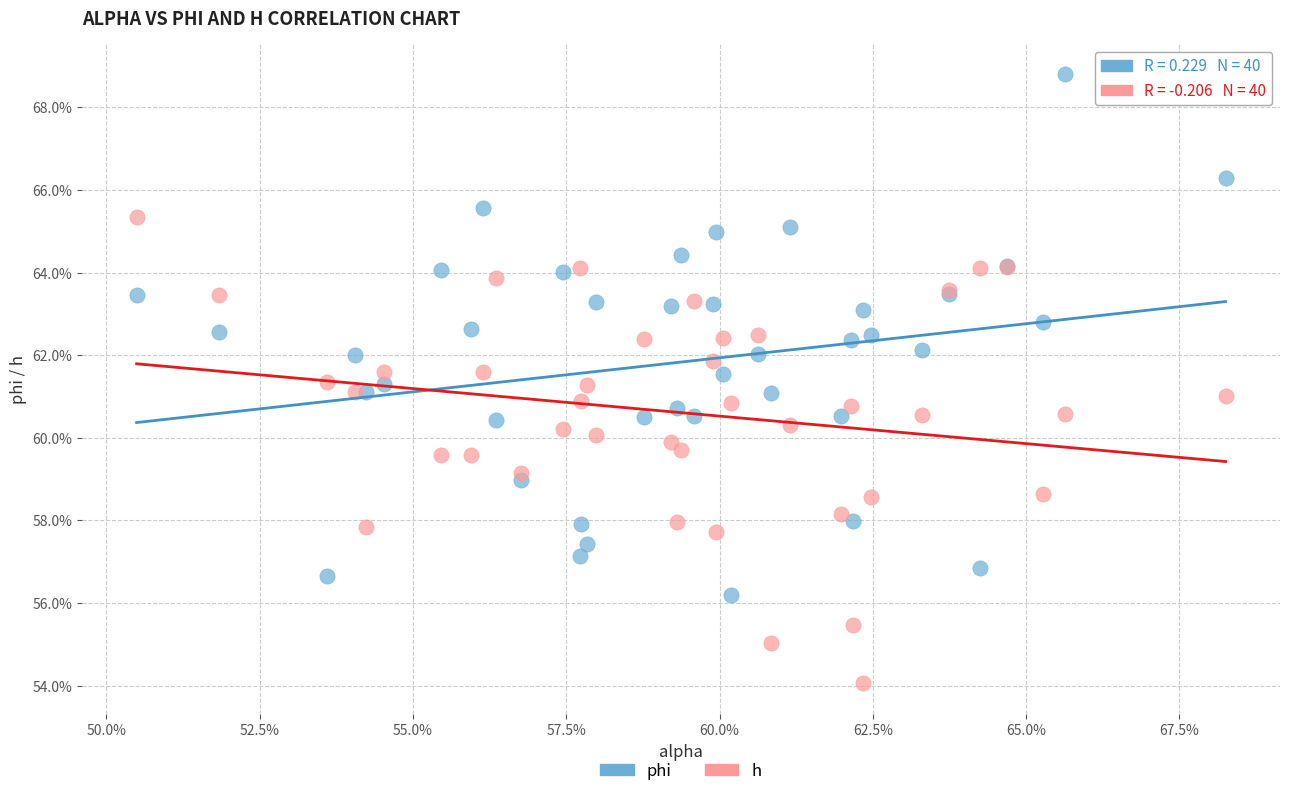

Which series reaches the maximum Y coordinate?

phi